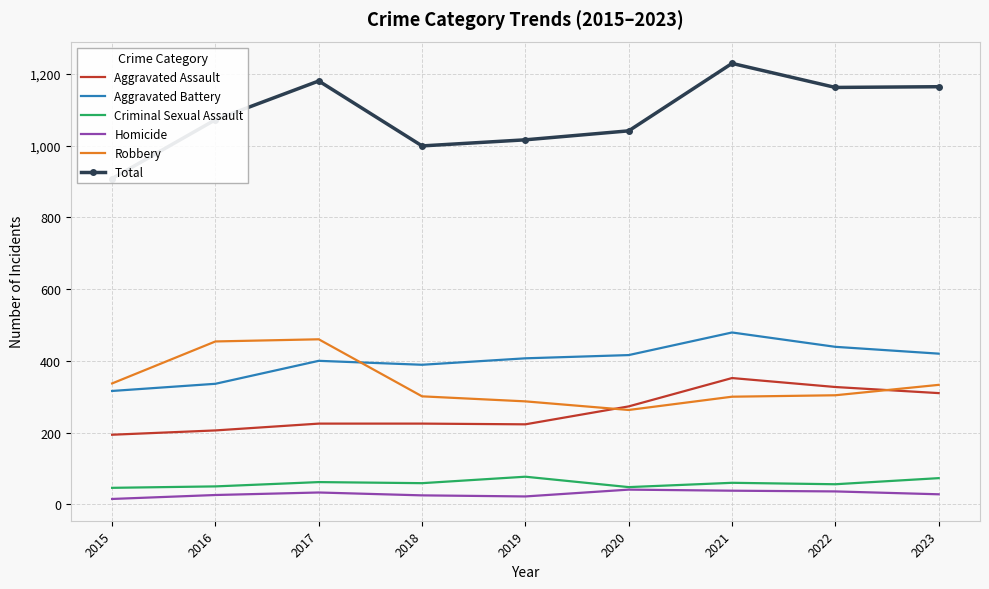

What value does the Total series have at 2018, to the nearest 10?

1000